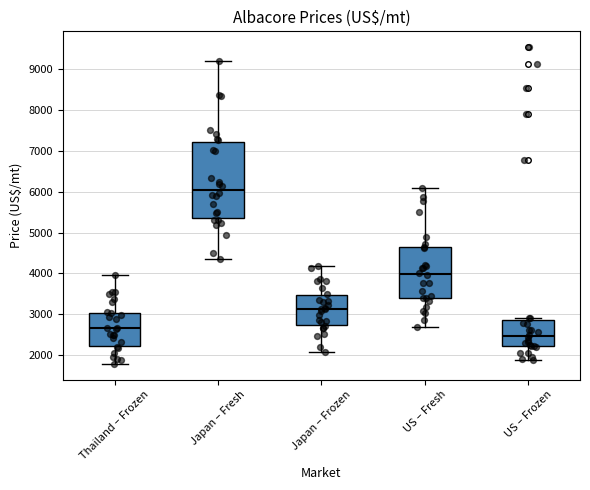

Which box is the tallest, from its lower edge to its upper edge?

Japan – Fresh